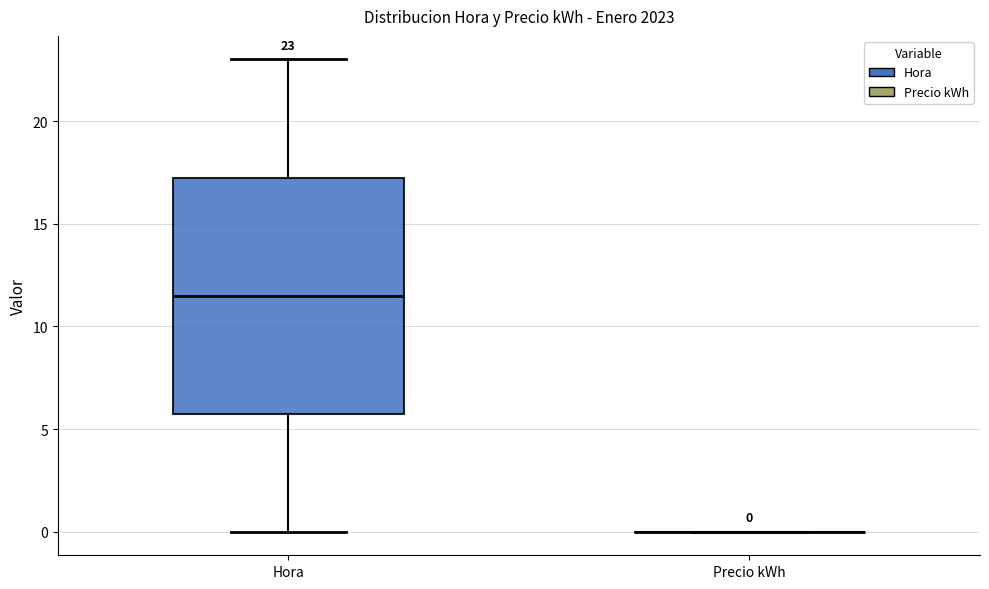

Which box is the tallest, from its lower edge to its upper edge?

Hora